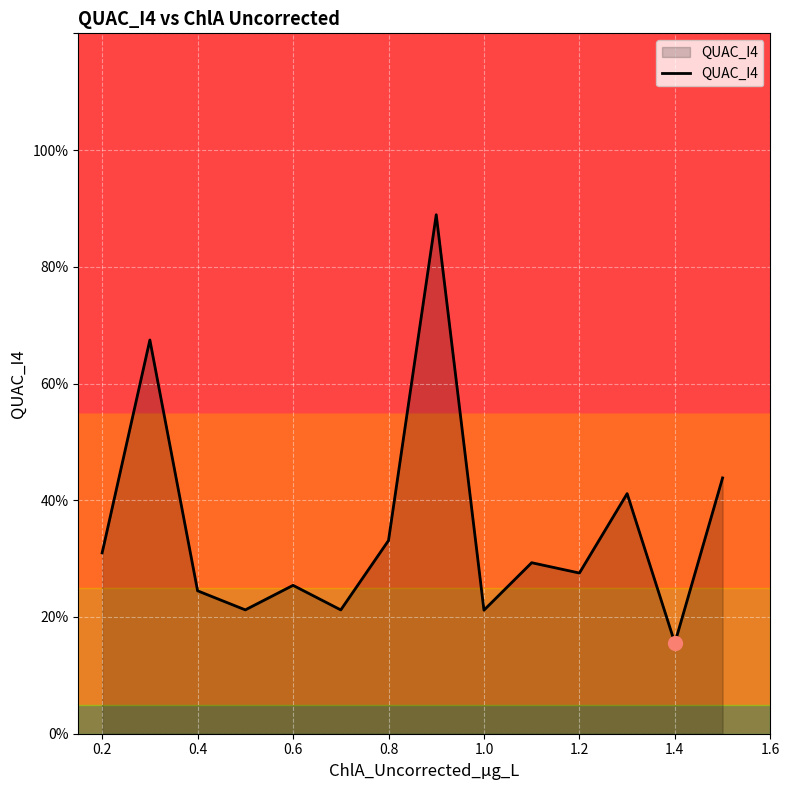

Does the chart display data point markers on the line(s)?

No